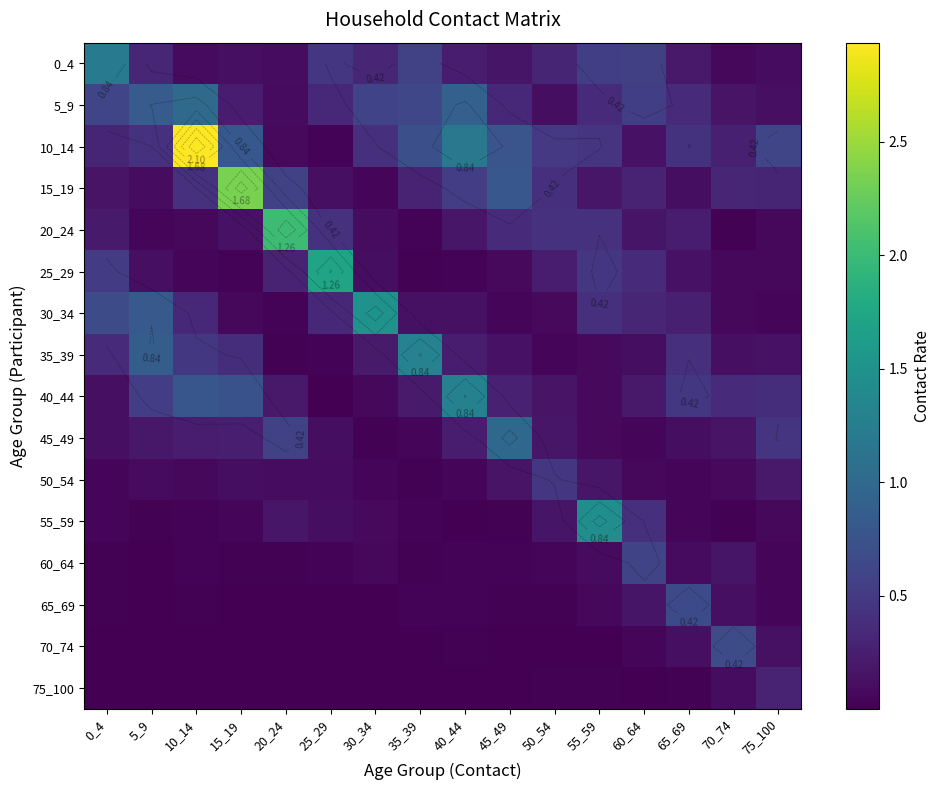

The 65_69 series shows 0.0 at 20_24. True or false?

True